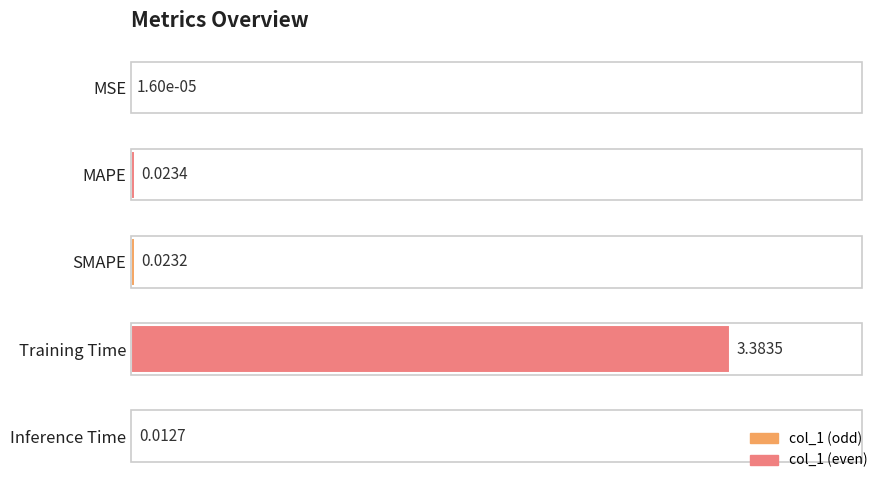

What is the change in value from MAPE to Training Time?

+3.4